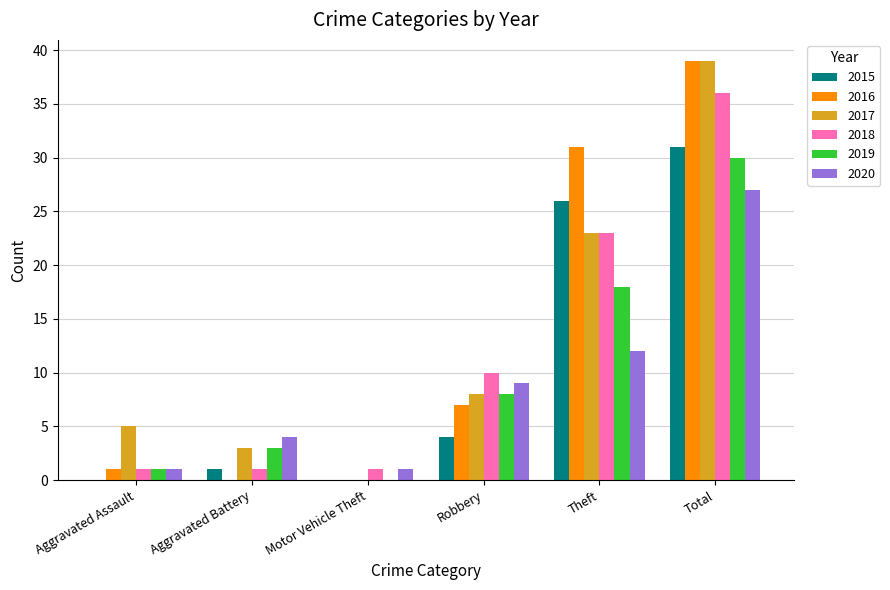

At which label is 2019 closest to 15?

Theft